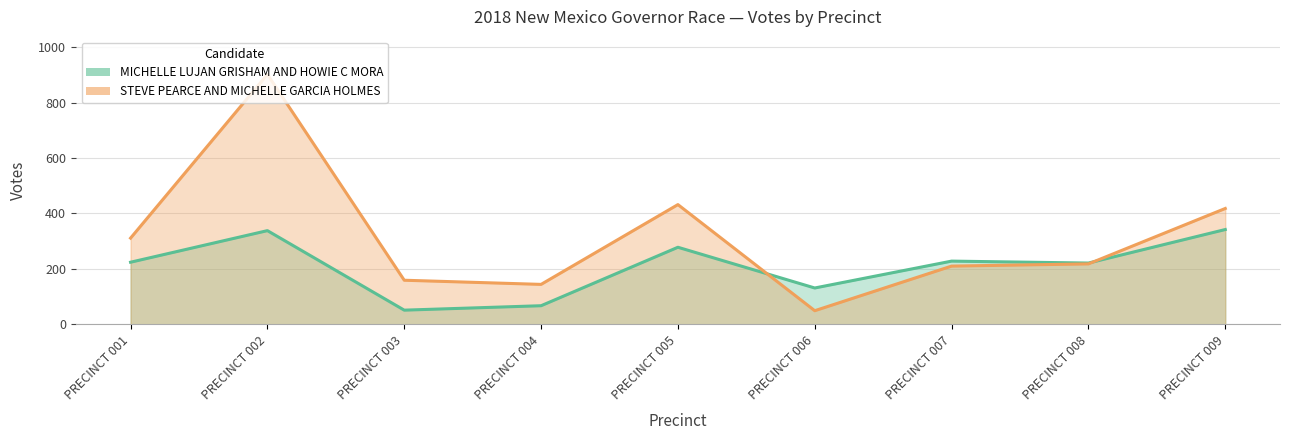

What is the difference between the STEVE PEARCE AND MICHELLE GARCIA HOLMES values at PRECINCT 006 and PRECINCT 001?

262